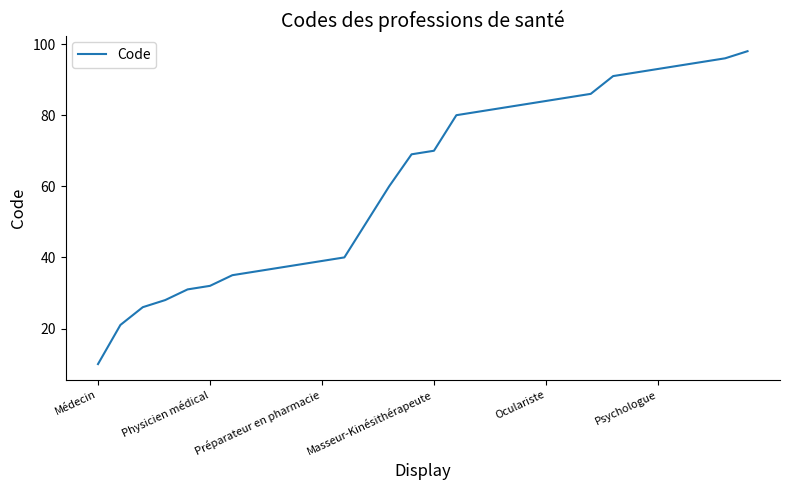

What is the greatest value displayed?

98